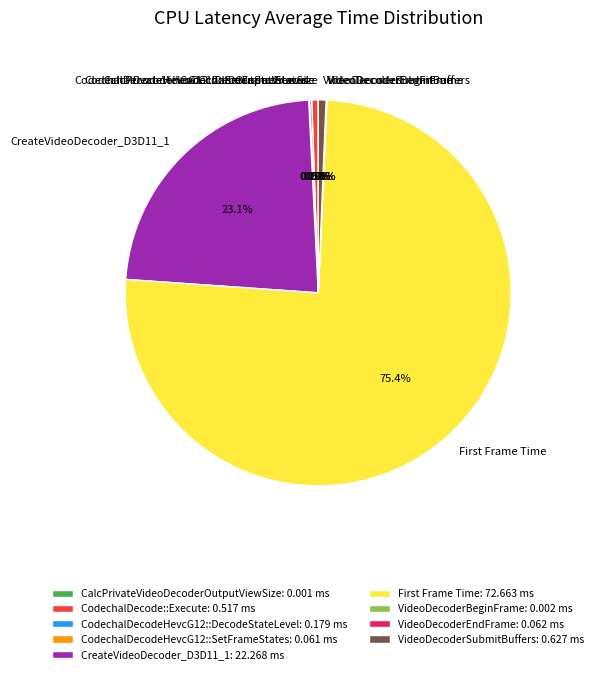

Is there any slice that represents more than half of the pie?

Yes